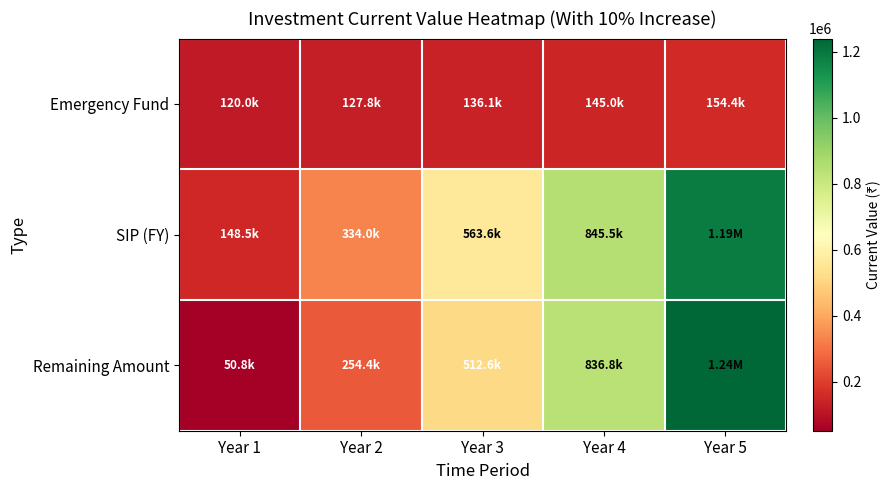

Rank the series at Year 4 from lowest to highest value.

Emergency Fund, Remaining Amount, SIP (FY)